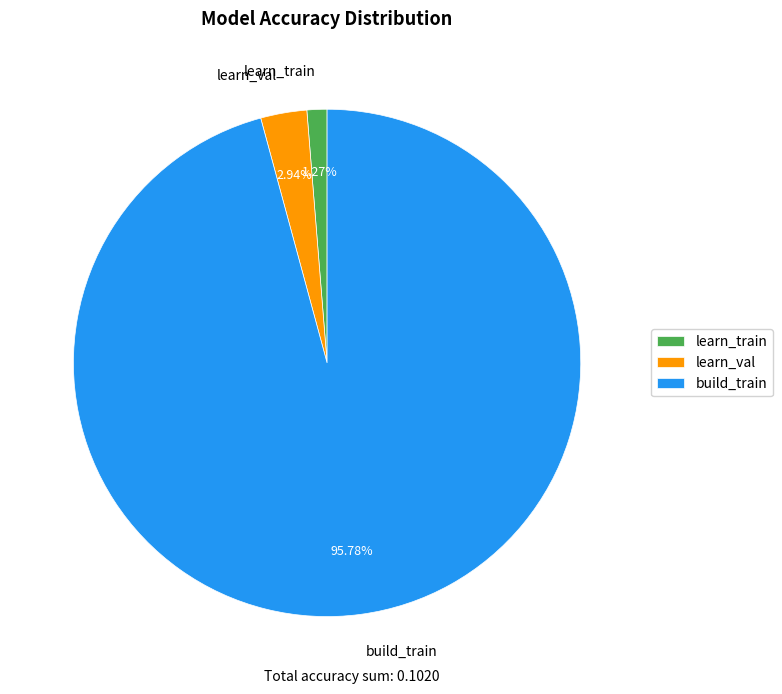

How many slices are in this pie chart?

3